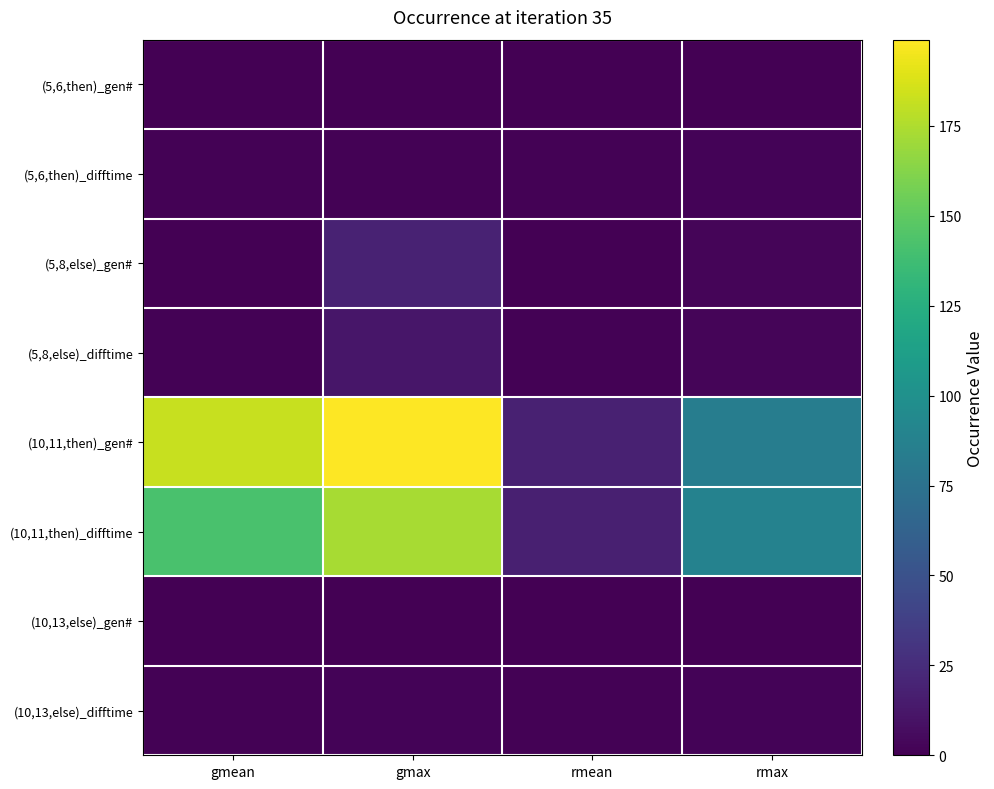

Rank the series at gmean from lowest to highest value.

(5,6,then)_gen#, (10,13,else)_gen#, (5,8,else)_gen#, (5,6,then)_difftime, (10,13,else)_difftime, (5,8,else)_difftime, (10,11,then)_difftime, (10,11,then)_gen#